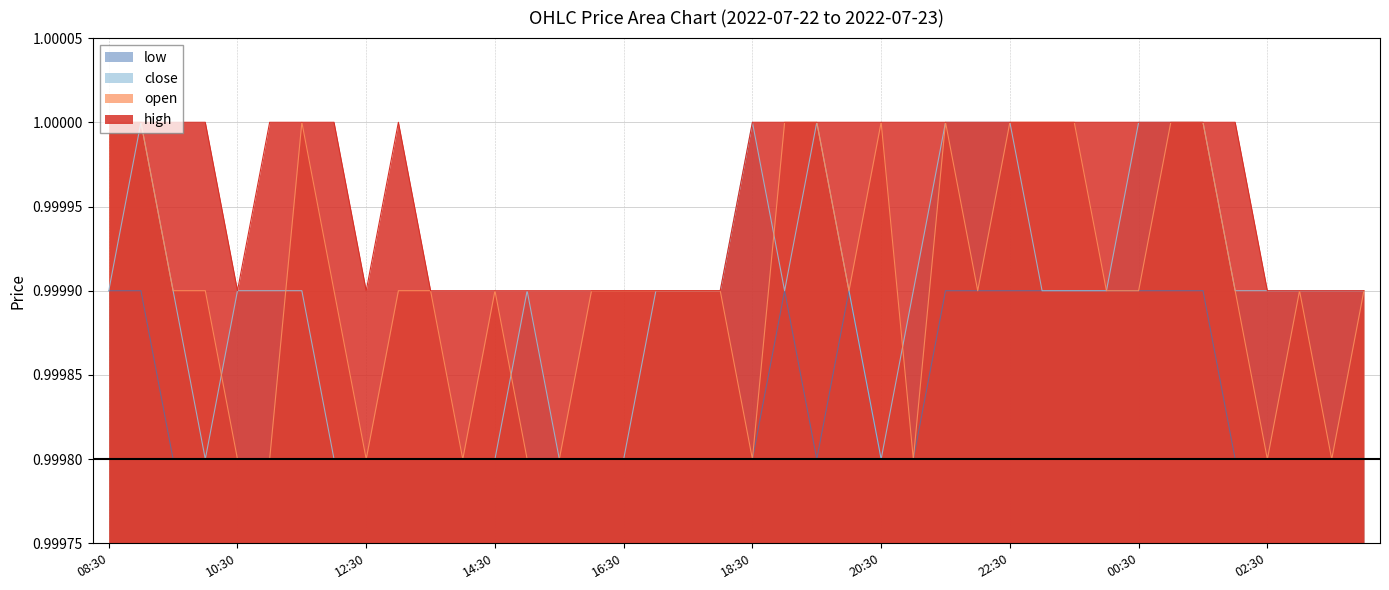

What is the average value of the open series?

1.0